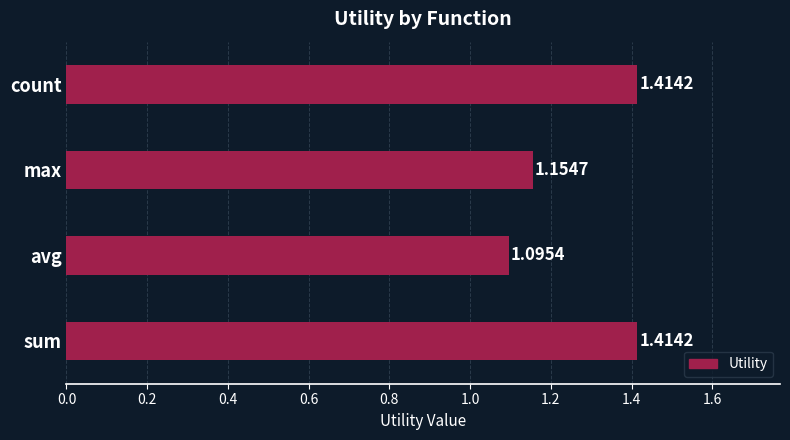

Which label corresponds to the smallest value in the chart?

avg